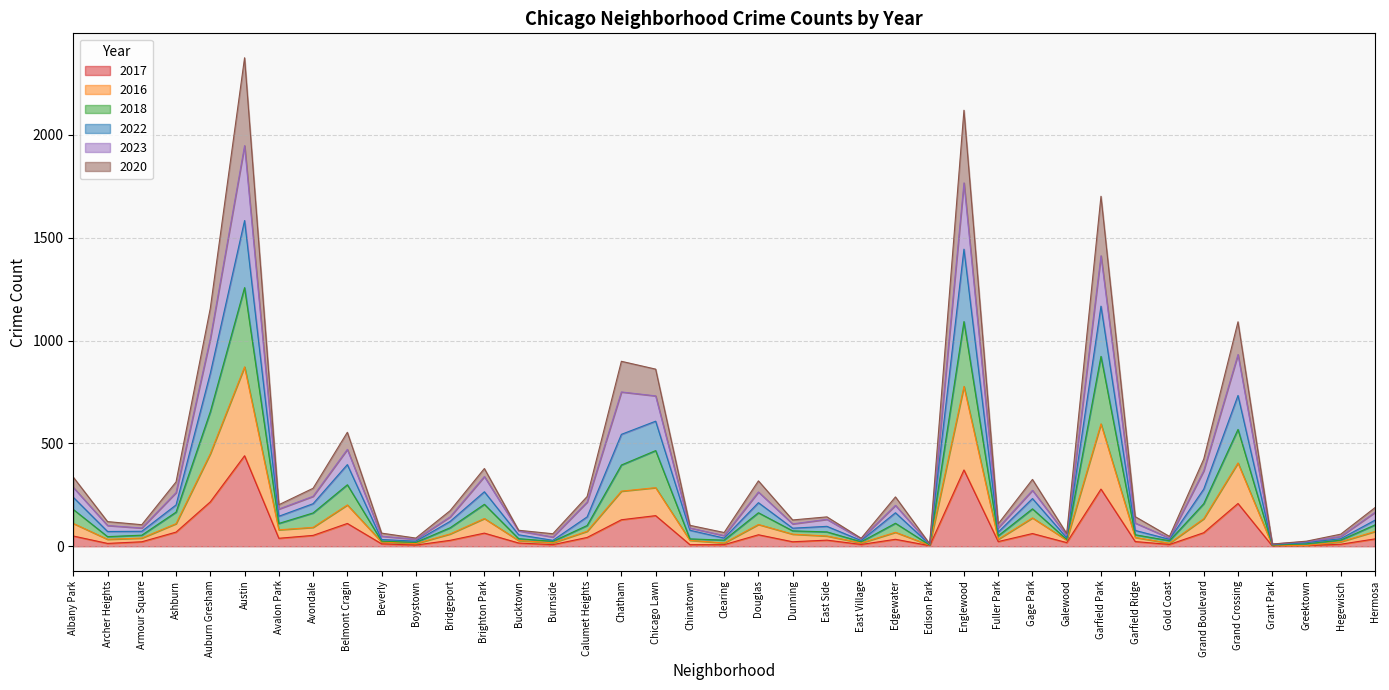

Does the chart display data point markers on the line(s)?

No